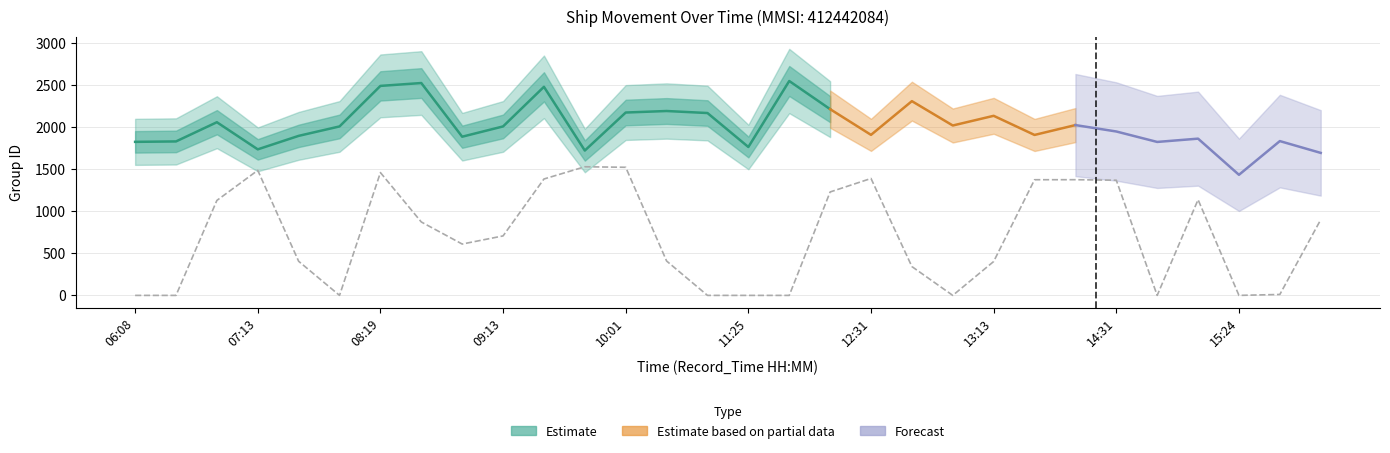

True or false: SOG has more than 0 interior local peaks.

True